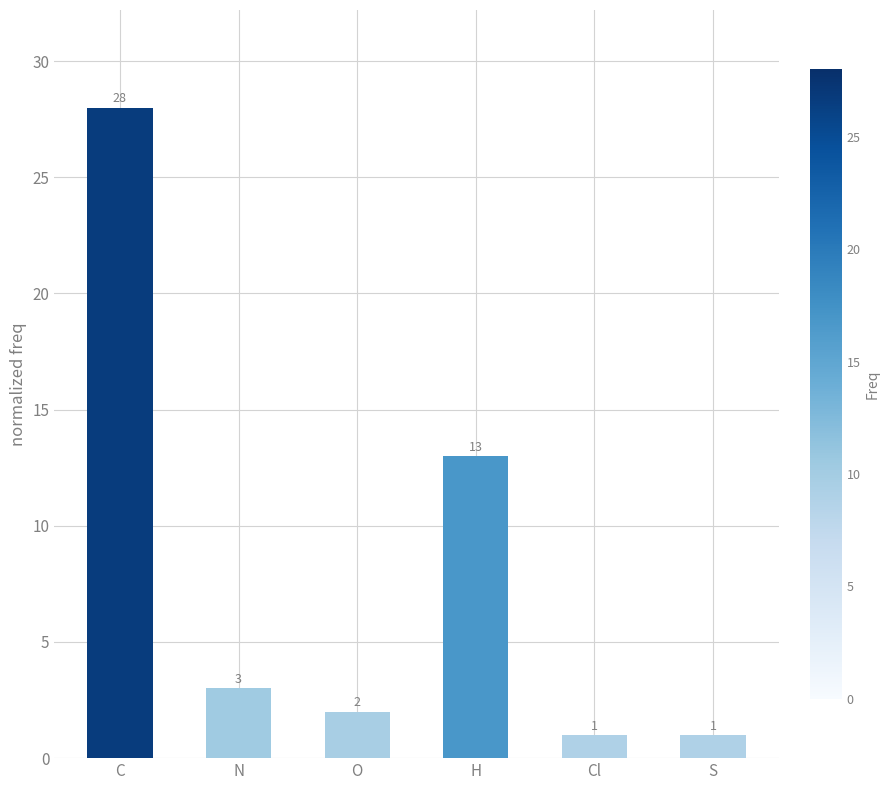

Reading left to right, what are all the values shown in this chart?

C=28	N=3	O=2	H=13	Cl=1	S=1